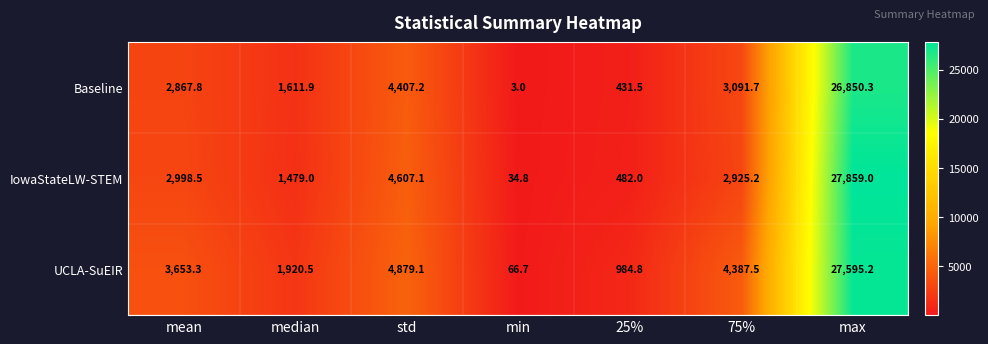

List the series in order of their overall mean, highest first.

UCLA-SuEIR, IowaStateLW-STEM, Baseline